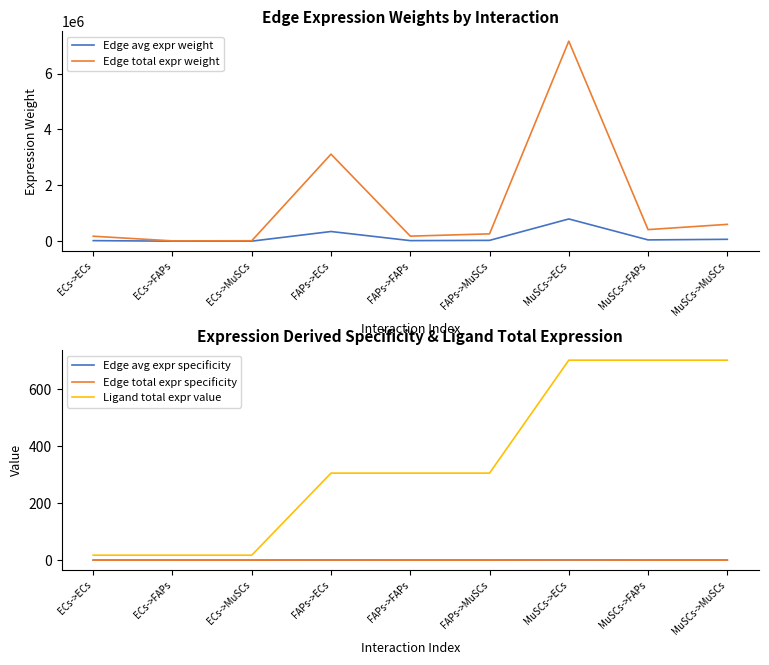

At how many categories does at least one series exceed 4974018?

1